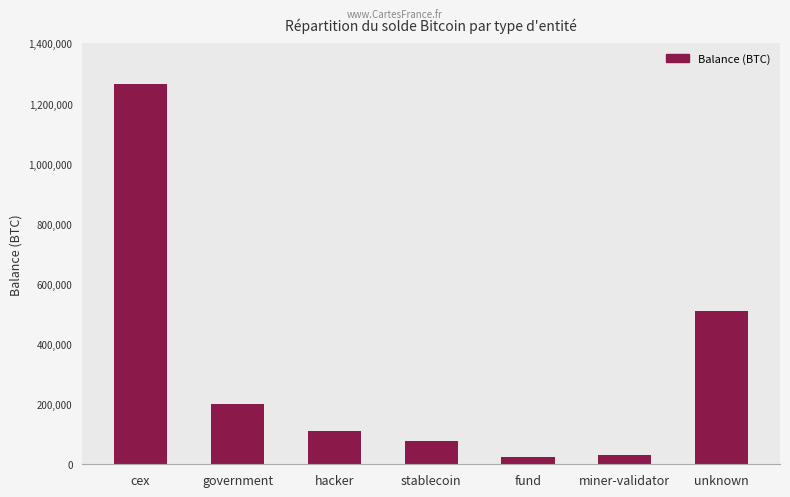

True or false: the data shows 120537.0 at unknown.

False